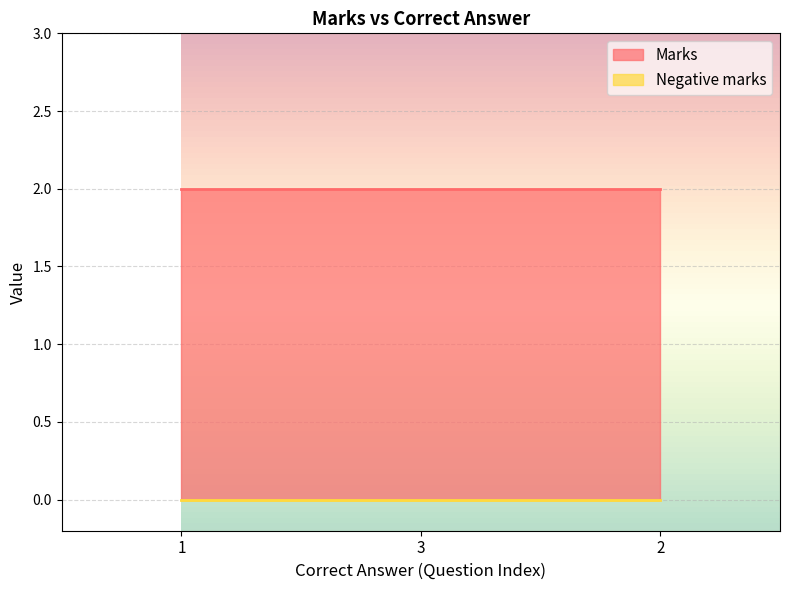

Reading left to right, transcribe all the data shown in this chart.

Marks: 1=2	3=2	2=2
Negative marks: 1=0	3=0	2=0